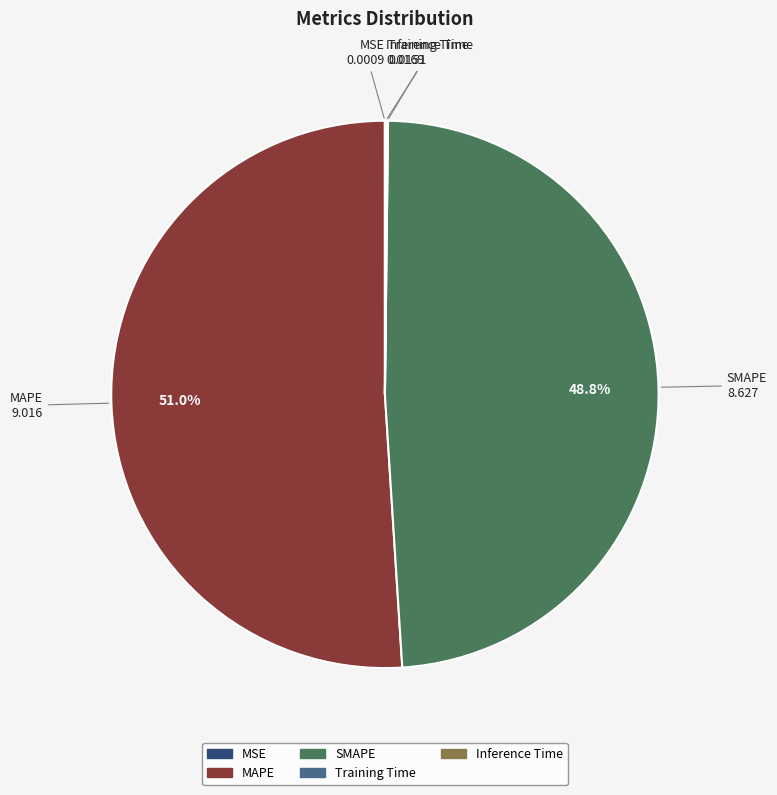

What portion of the pie excludes SMAPE?

51.2%